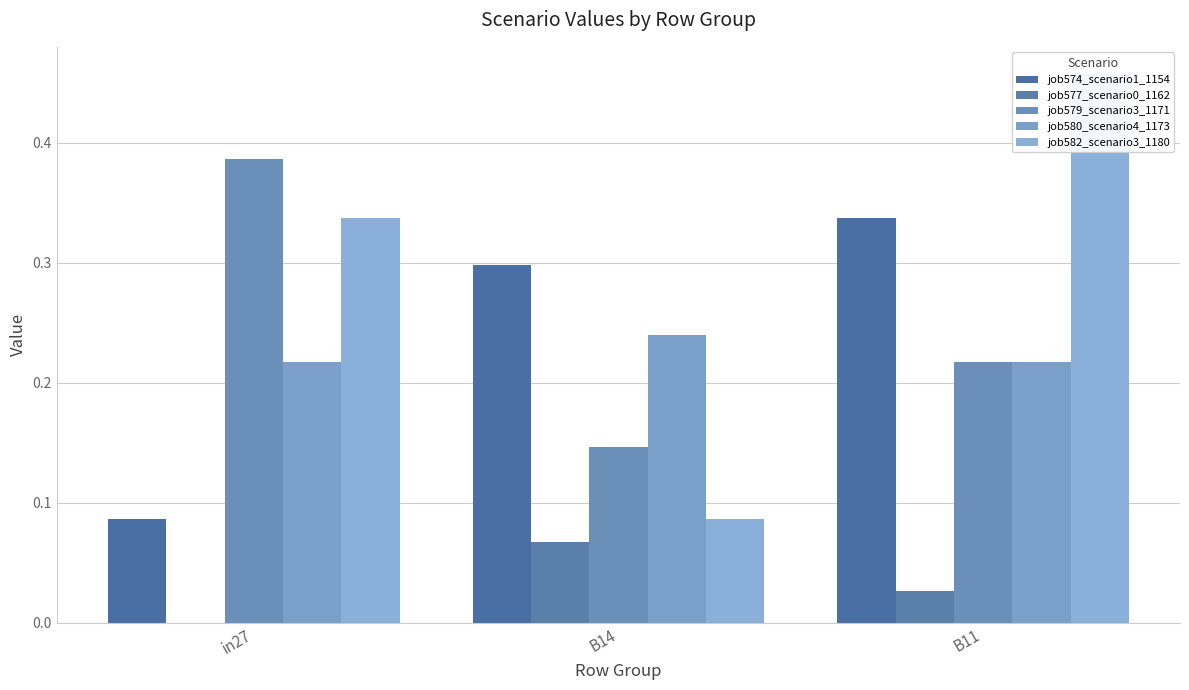

At B11, list the series in order from smallest to largest.

job577_scenario0_1162, job579_scenario3_1171, job580_scenario4_1173, job574_scenario1_1154, job582_scenario3_1180